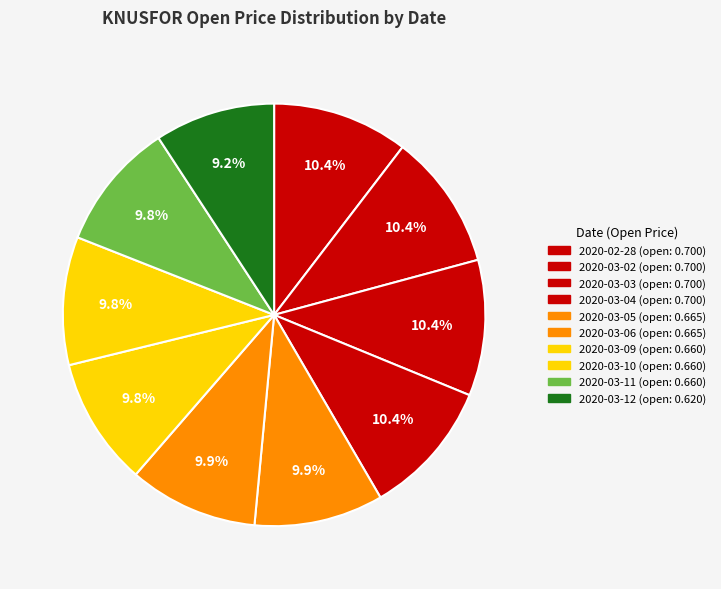

Between 2020-03-03 and 2020-03-10, which is larger?

2020-03-03